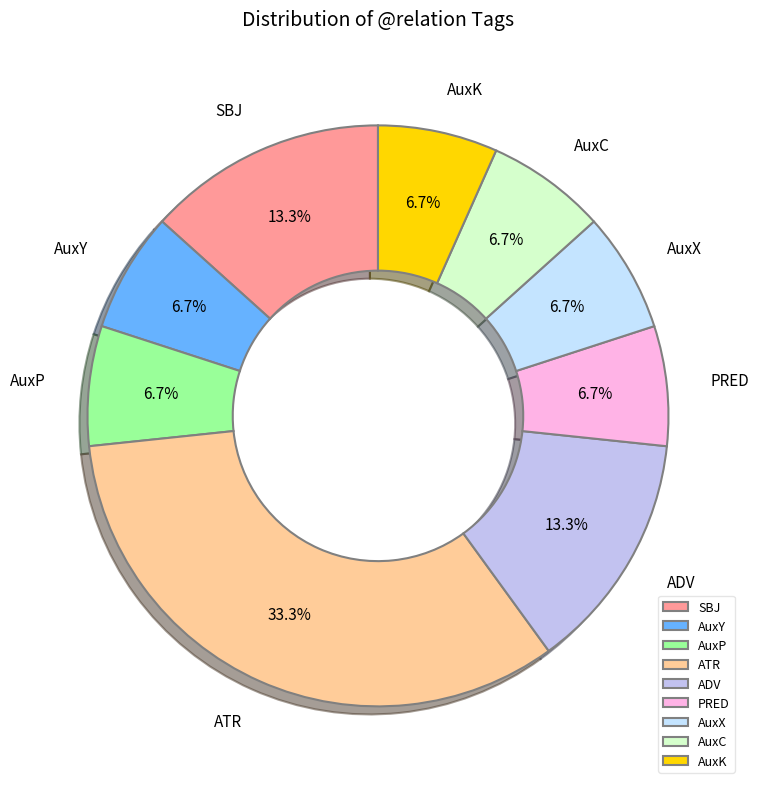

What is the total percentage of PRED and ADV?

20.0%